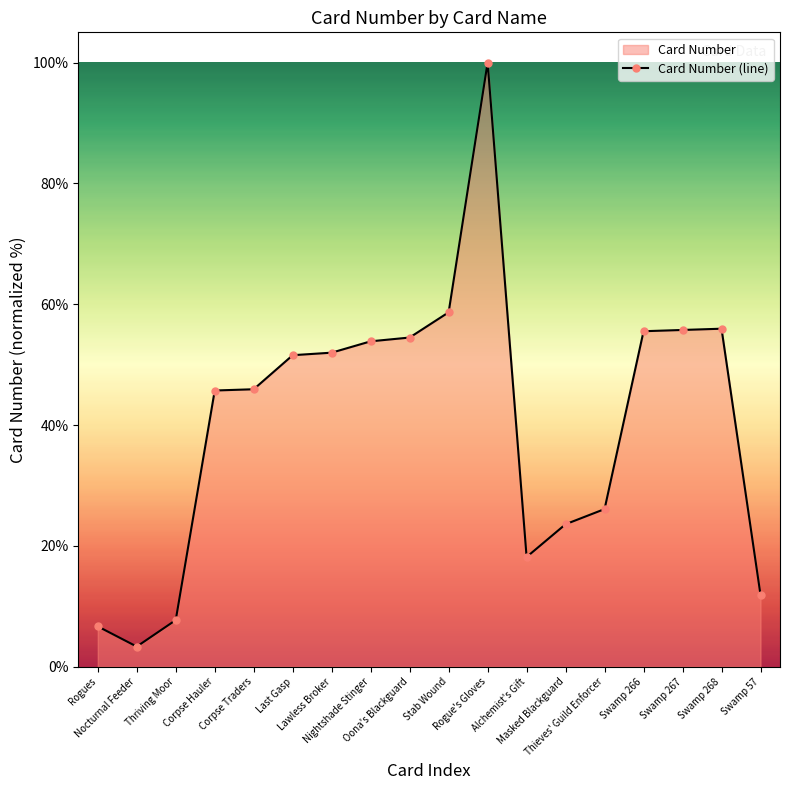

What position from the left is Nocturnal Feeder?

2